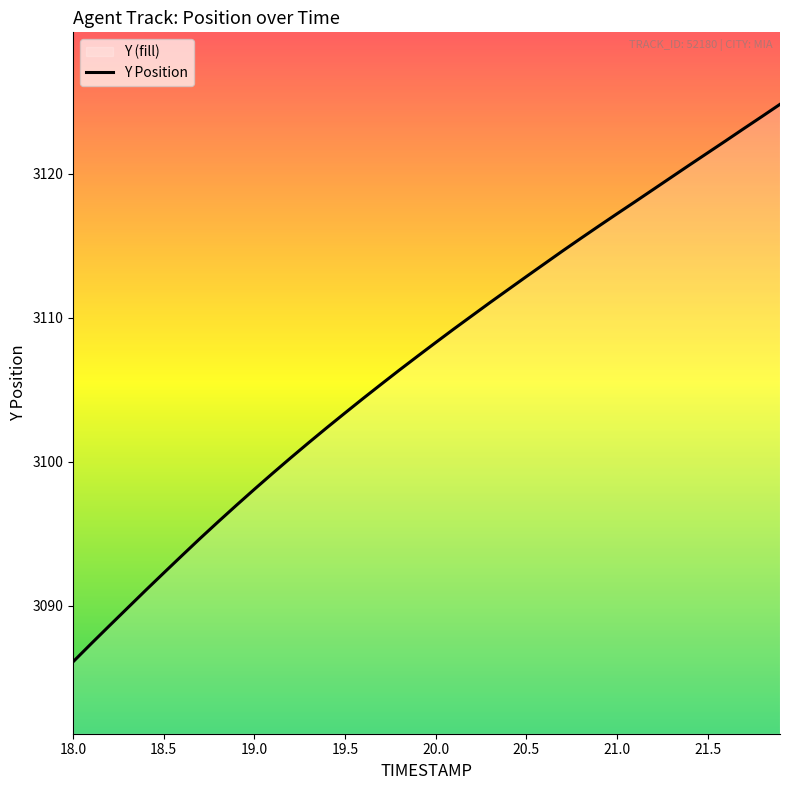

What is the smallest value displayed?

3086.1